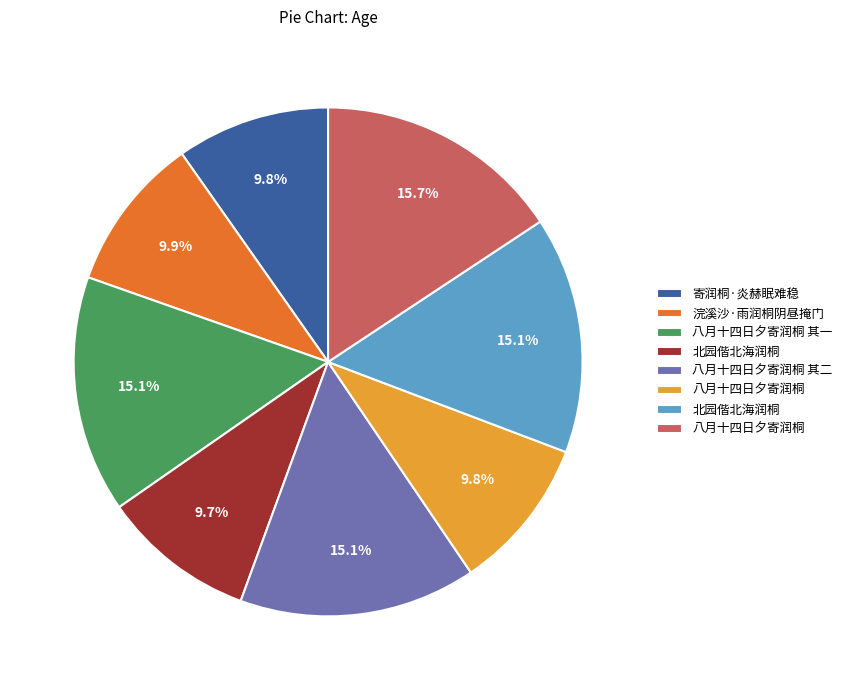

Does any single category account for the majority?

No